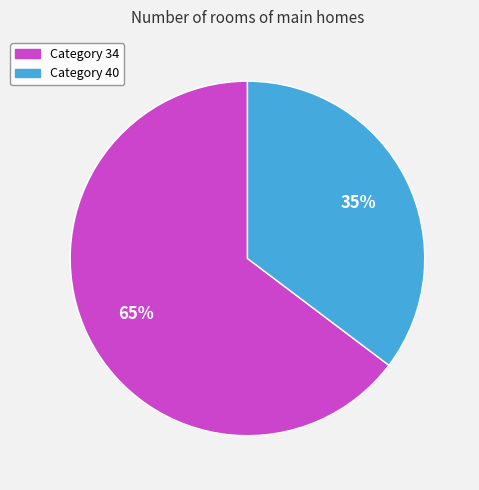

Is there a majority slice in this chart?

Yes